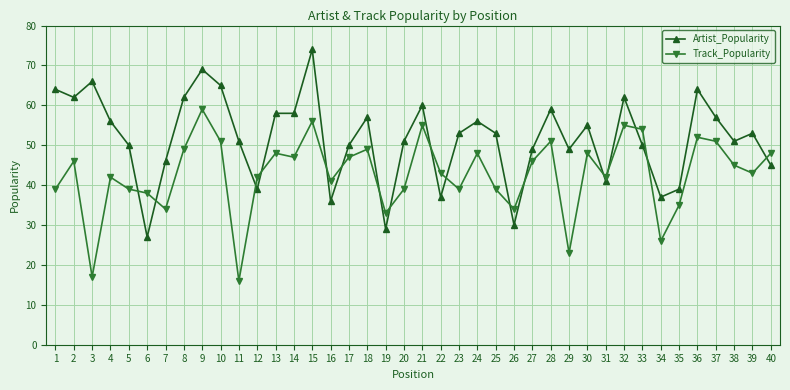

Where is the first local minimum for Artist_Popularity?

2